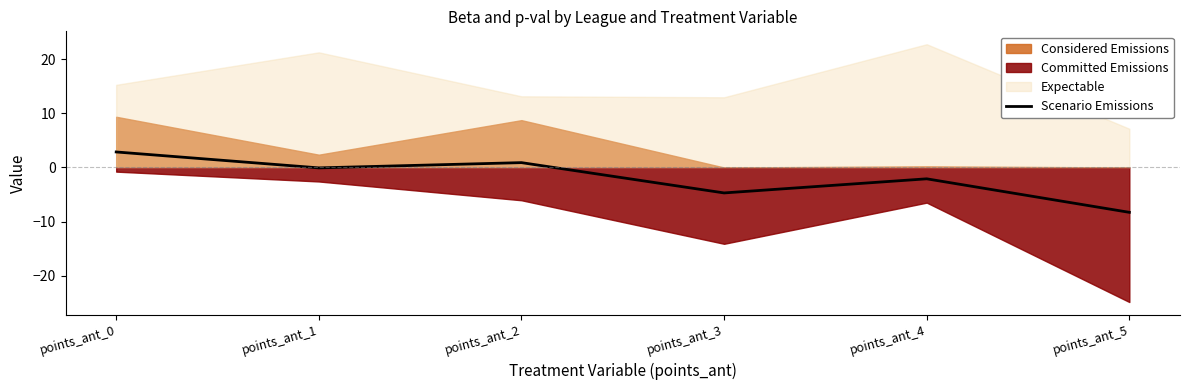

Which has a higher value, points_ant_2 or points_ant_5?

points_ant_2